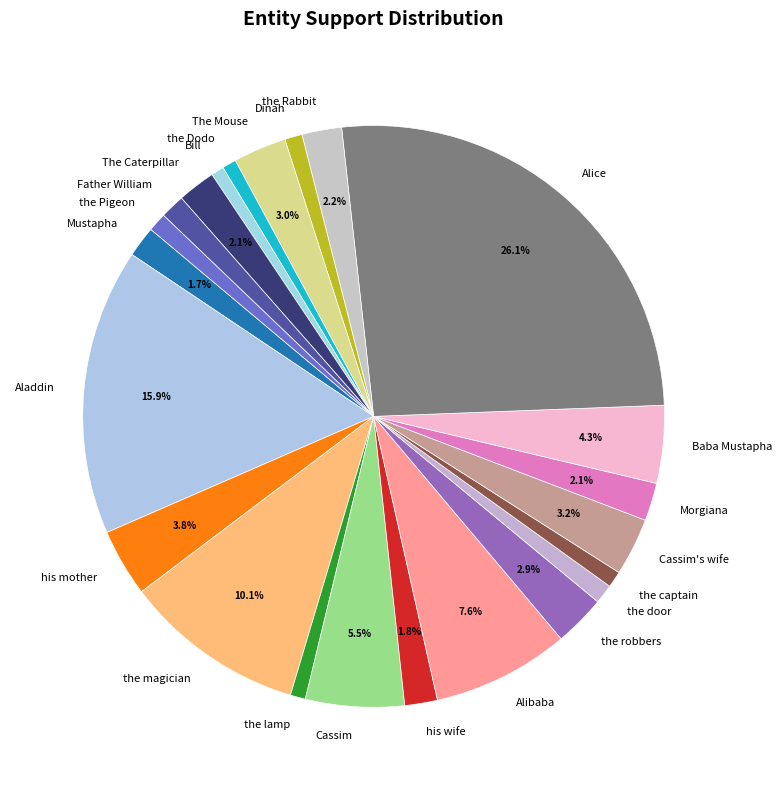

To the nearest percent, what is the difference between the Mustapha and the lamp slice percentages?

1%